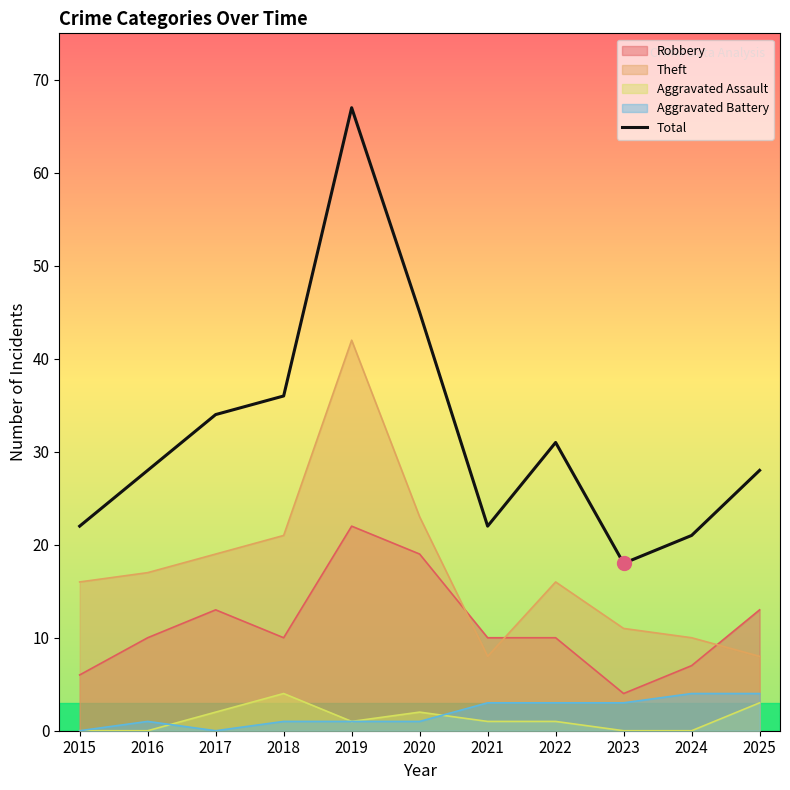

List the labels in order of value, smallest first.

2023, 2024, 2015, 2021, 2016, 2025, 2022, 2017, 2018, 2020, 2019